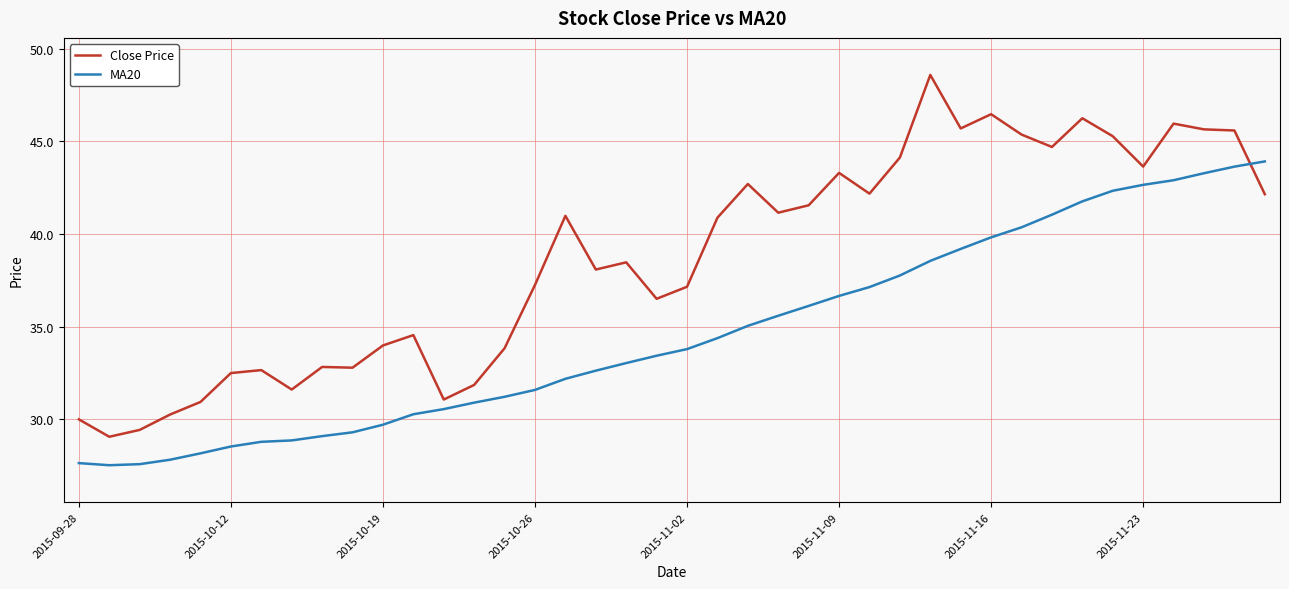

Which series has the widest spread of values?

Close Price